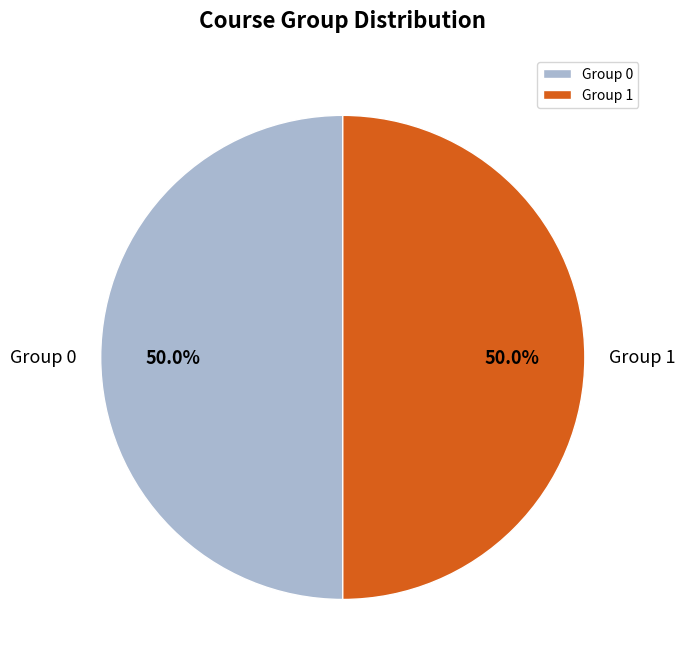

Approximately how many times larger is the value at Group 1 compared to Group 0?

1.0